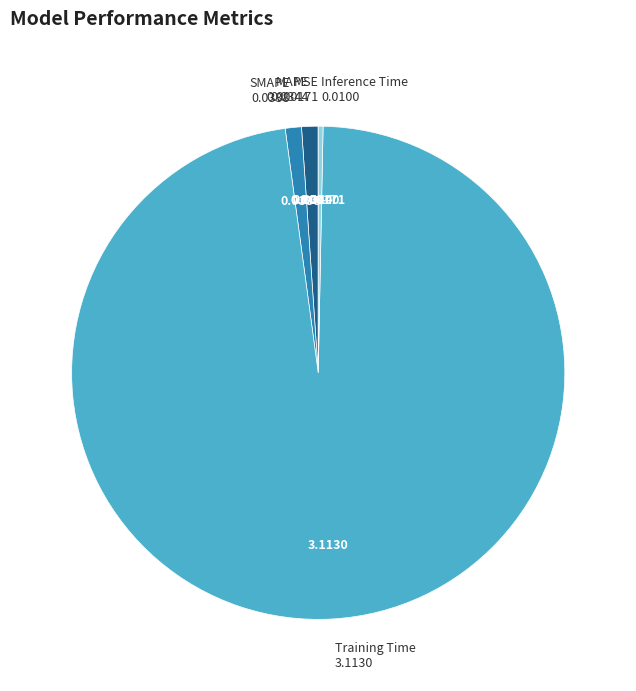

Is there a majority slice in this chart?

Yes